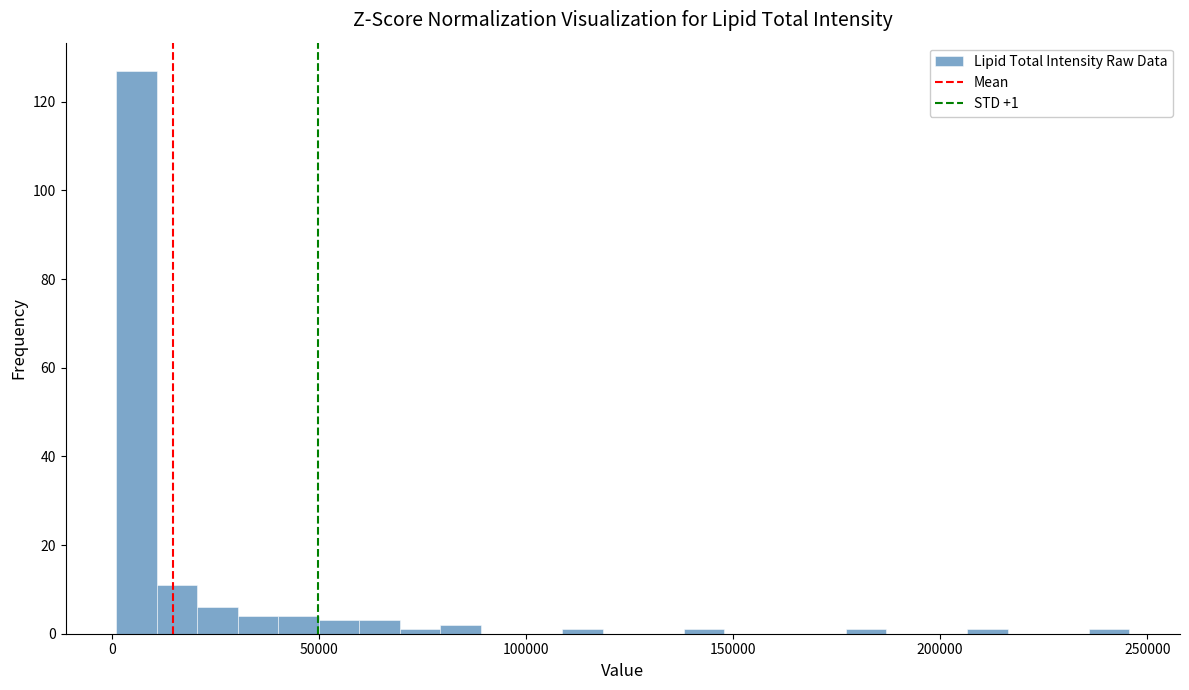

Read against the x-axis, roughly where is the centre of the tallest bar?

5000